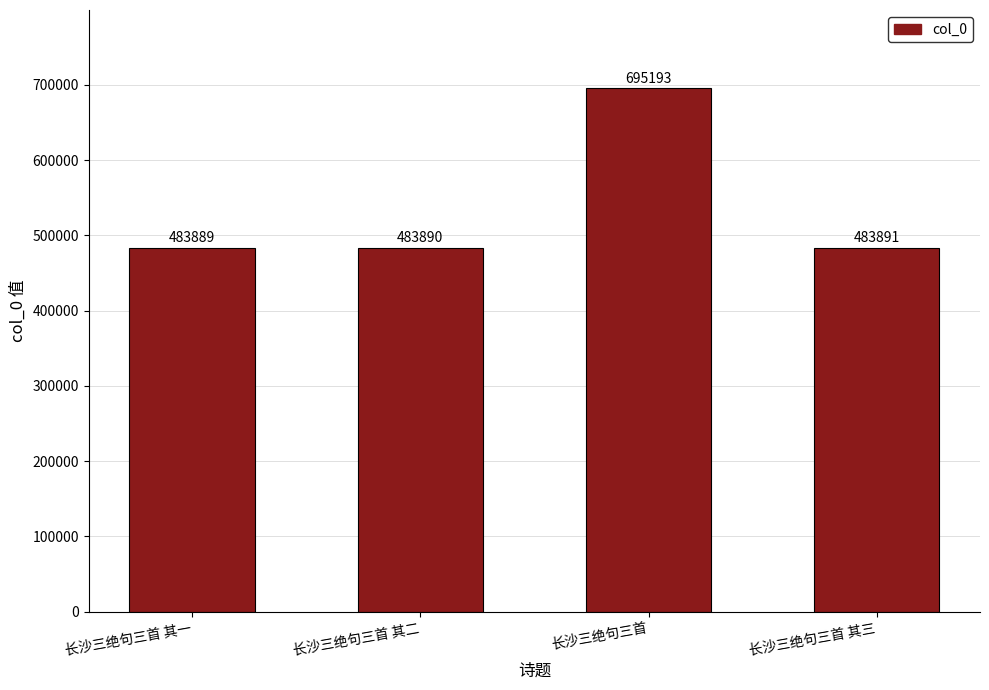

Approximately how many times larger is the value at 长沙三绝句三首 其二 compared to 长沙三绝句三首?

0.7